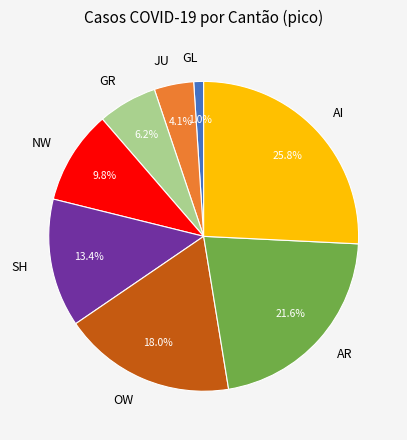

Which slice is the smallest?

GL